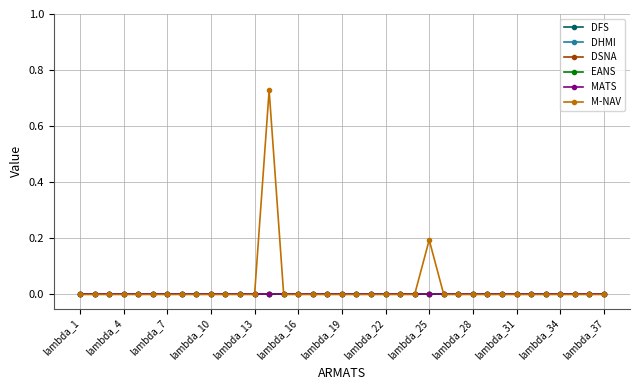

Does the chart have visible grid lines?

Yes